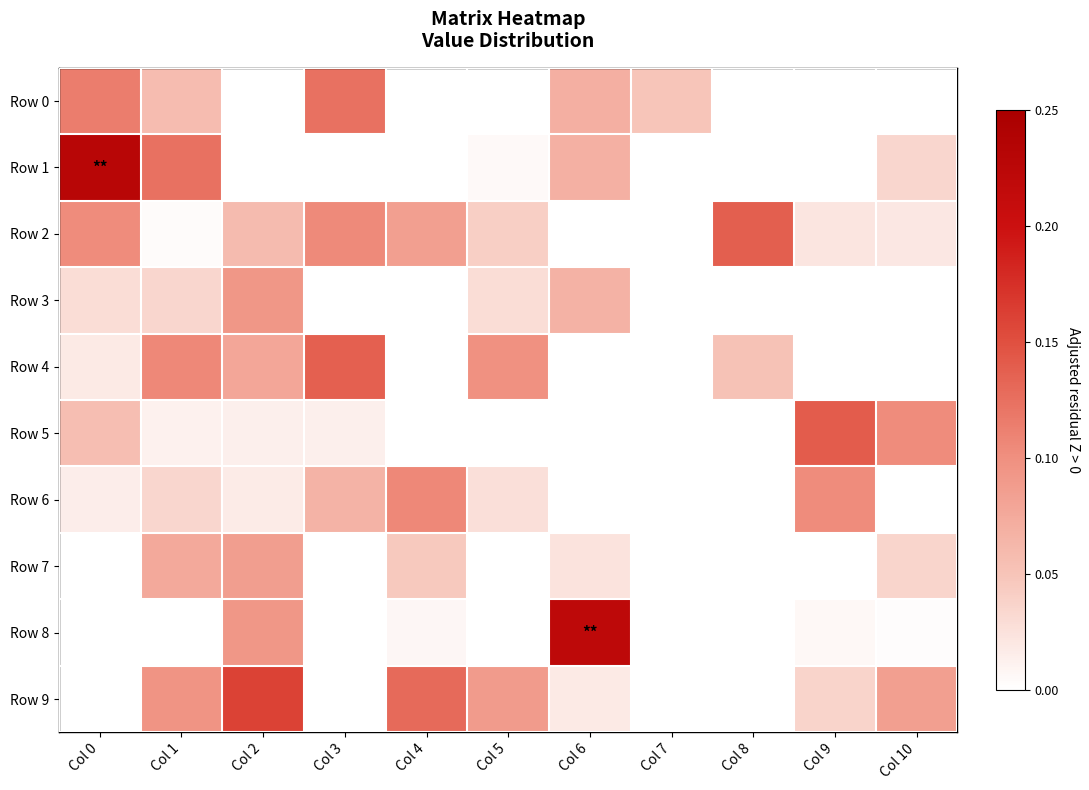

List the series in order of their peak value, lowest first.

Row 7, Row 3, Row 6, Row 0, Row 4, Row 2, Row 5, Row 9, Row 8, Row 1